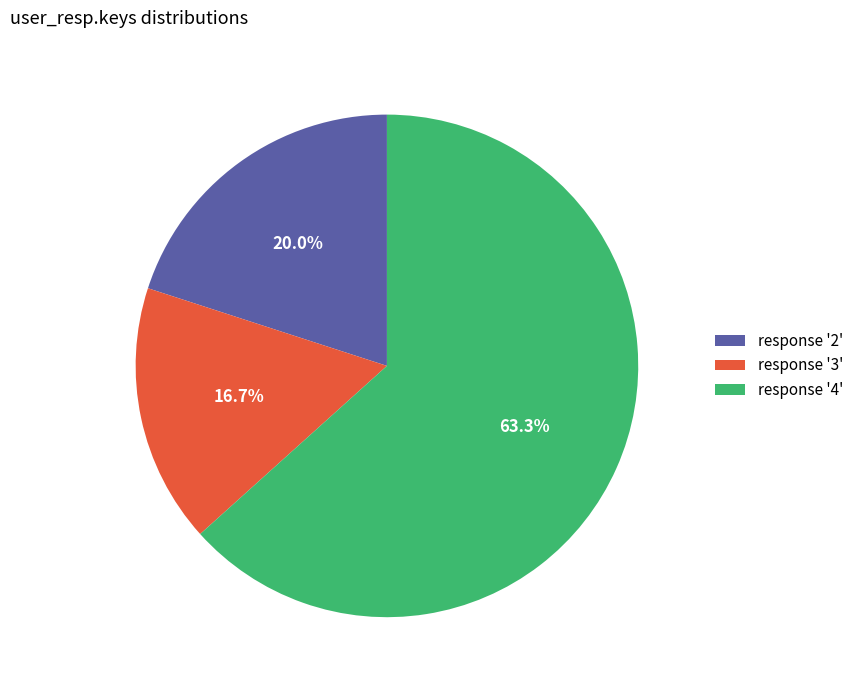

Which has a higher value, response '3' or response '4'?

response '4'